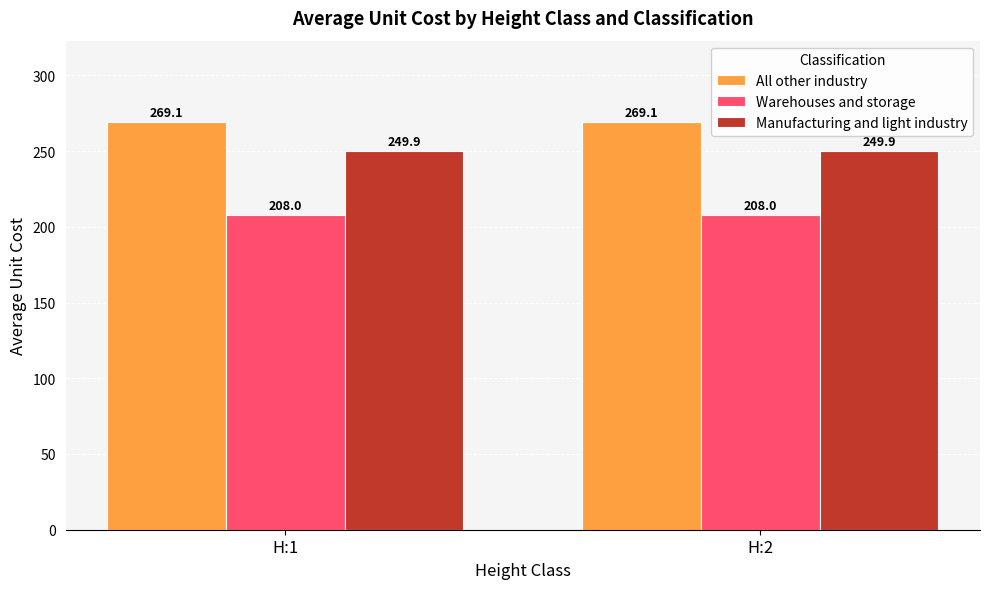

At how many categories does at least one series exceed 264?

2